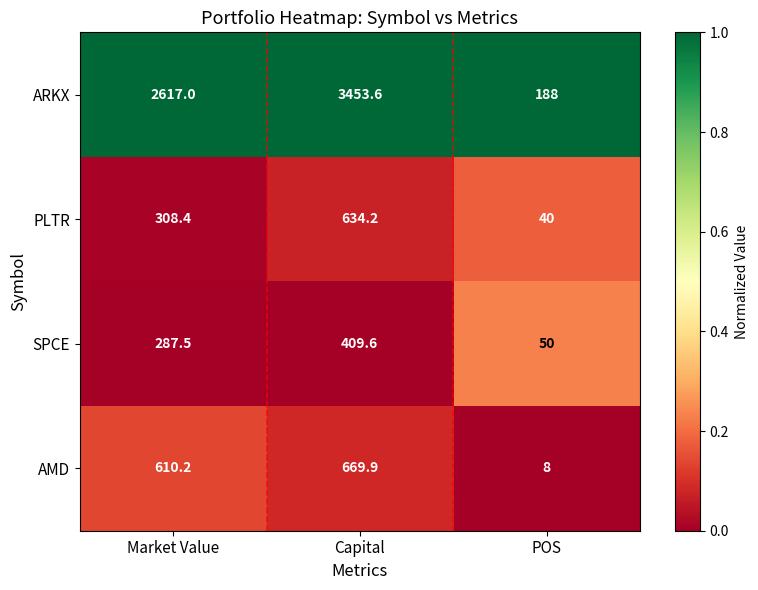

What is the total value across all series at Market Value?

3823.1